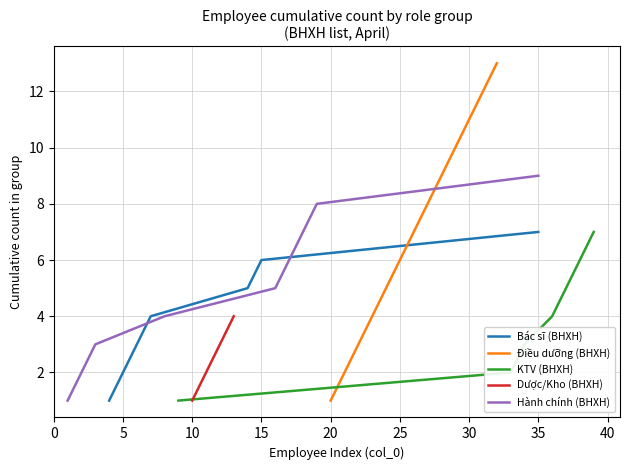

True or false: Bác sĩ (BHXH) has a value of 10 at 15.

False